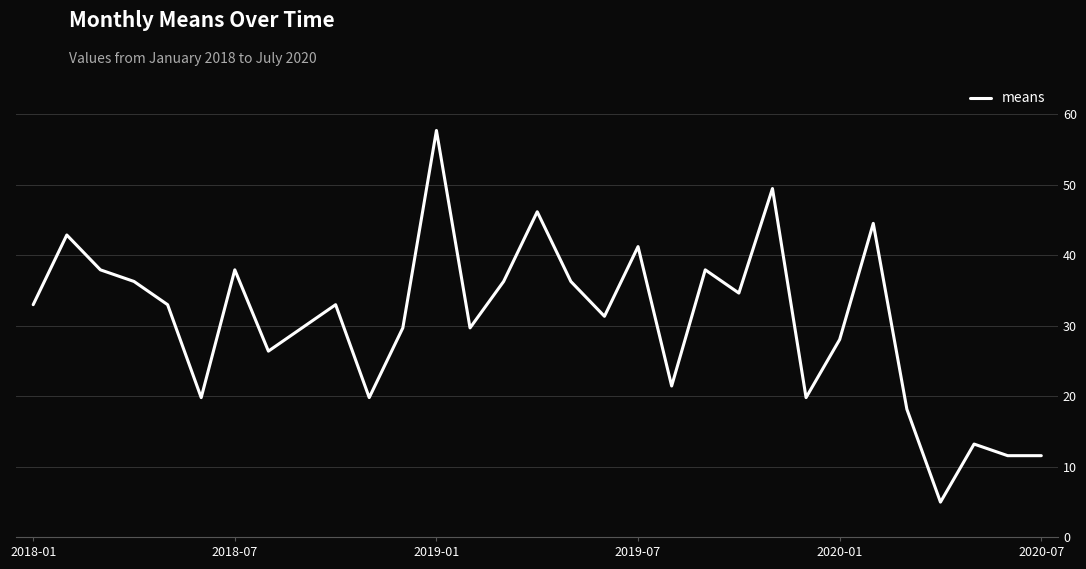

What is the difference between the maximum and minimum values?

52.8